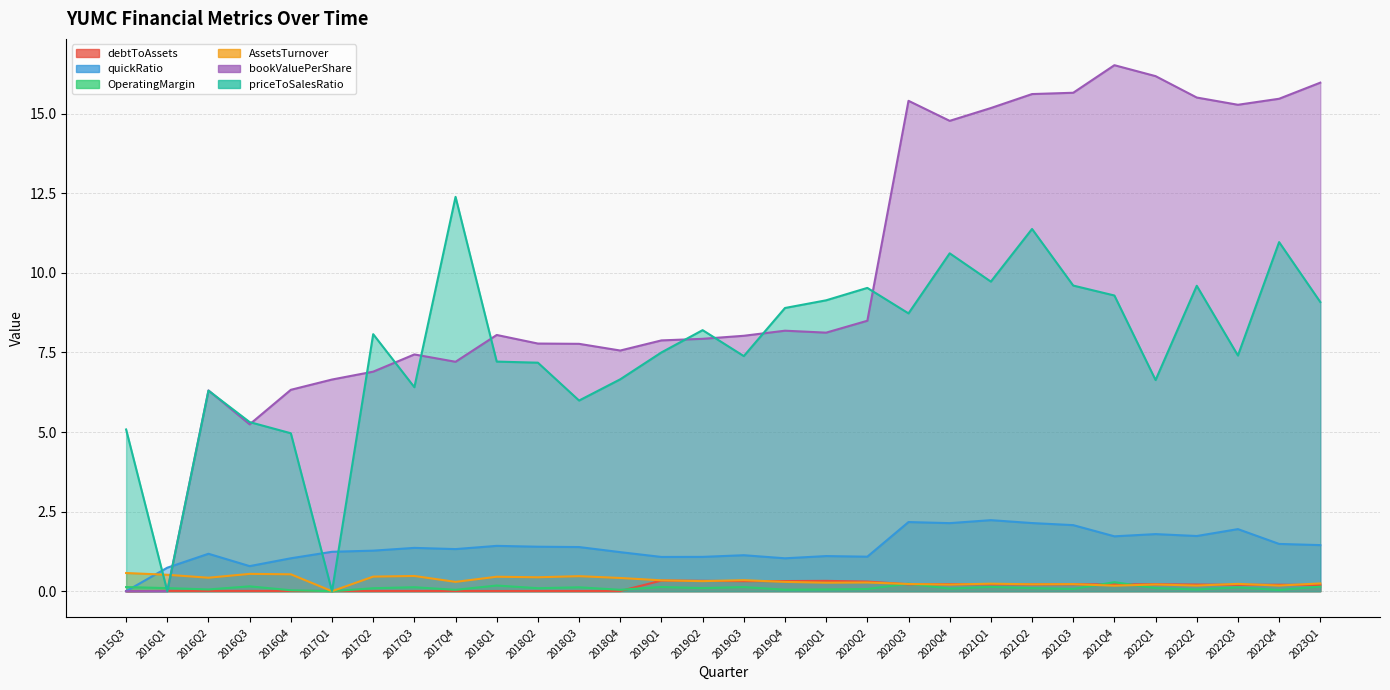

How many interior local peaks does the quickRatio series have?

9